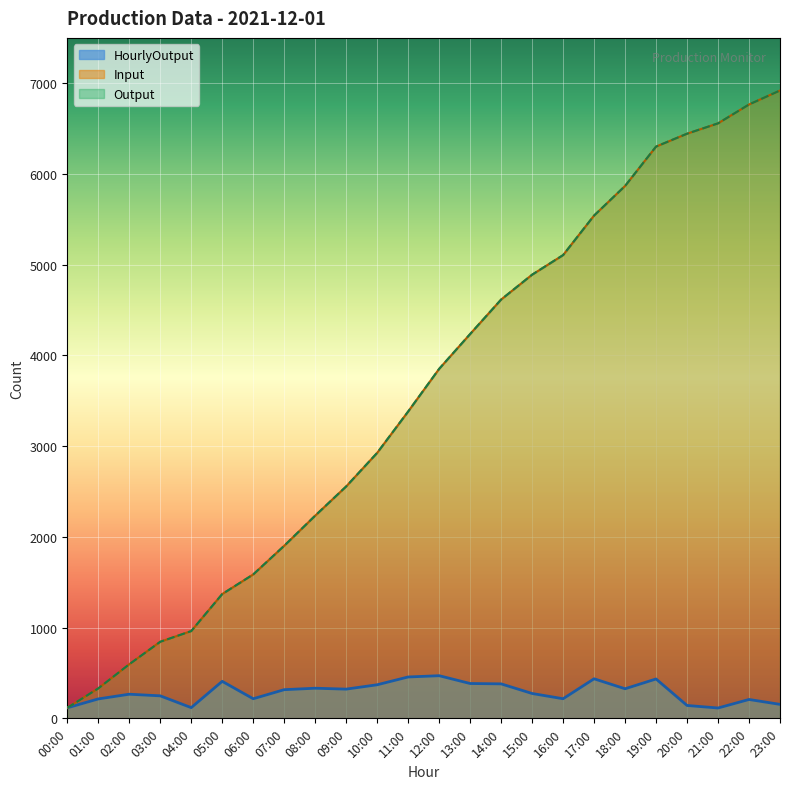

What is the value of the HourlyOutput point at the 6th from the left?

408